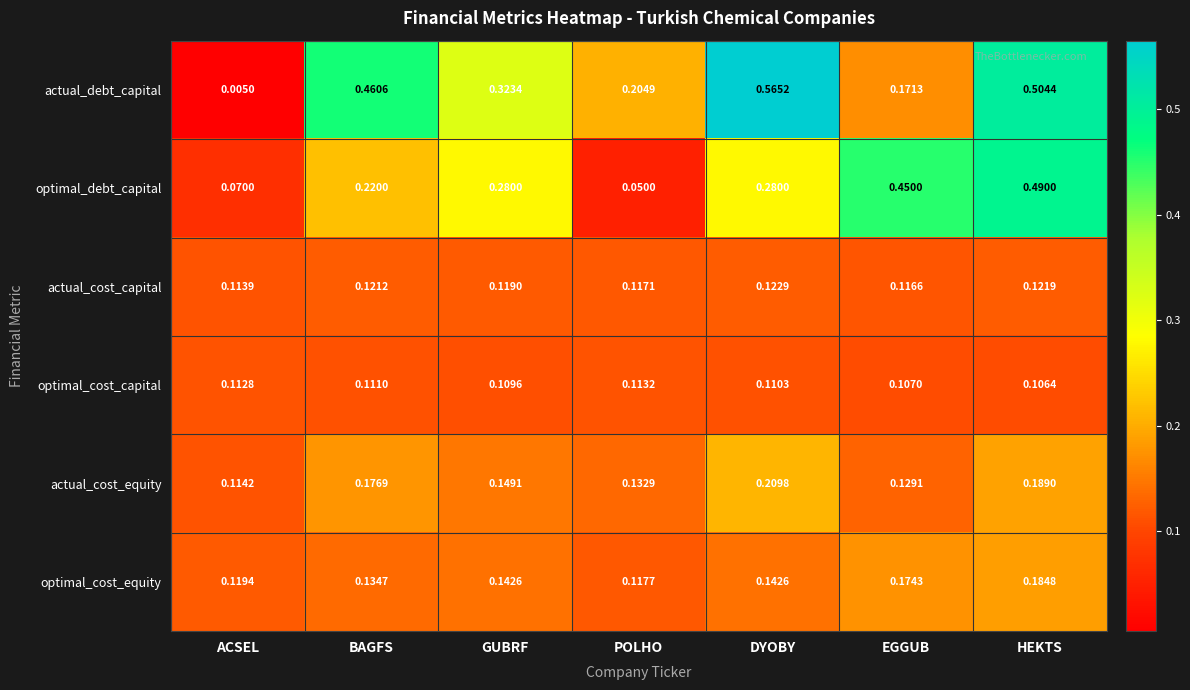

Where is optimal_cost_equity nearest to the value 0?

POLHO